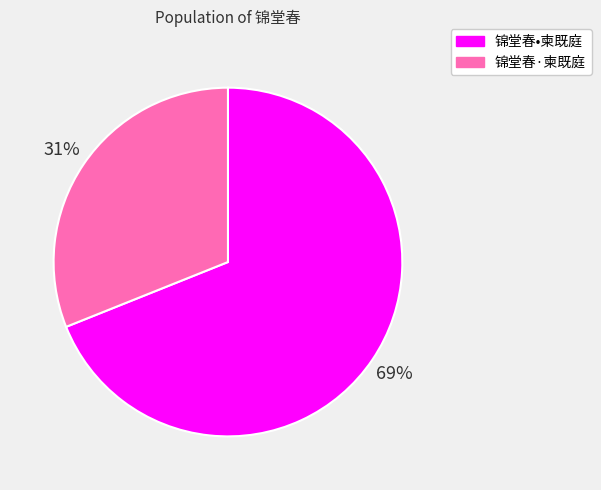

What is the majority slice?

锦堂春•柬既庭